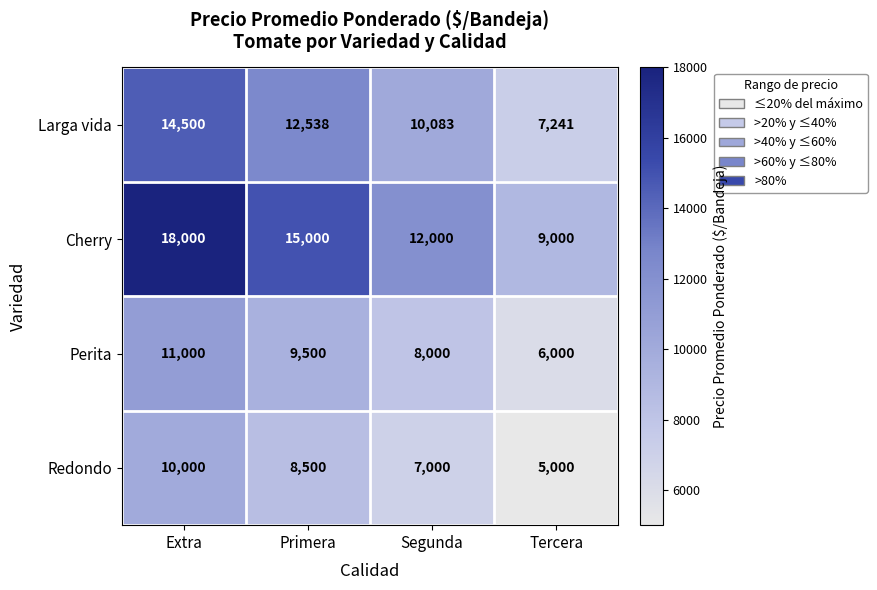

Which series has the largest range (max minus min)?

Cherry